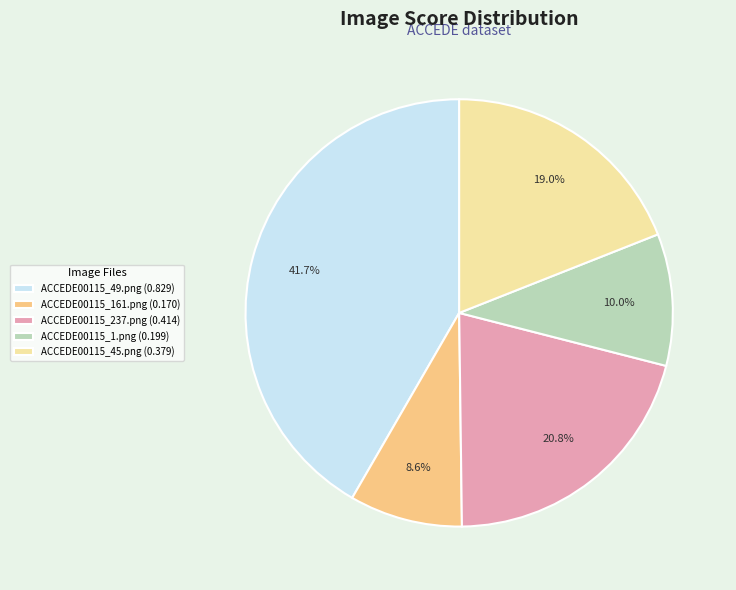

Count the number of slices in the pie.

5